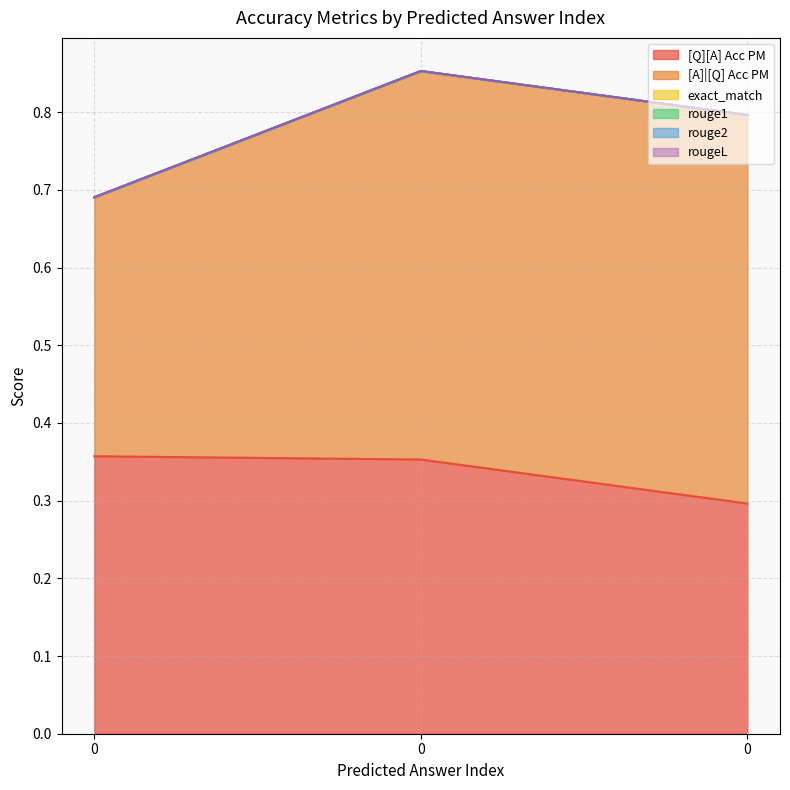

Rank the series by their maximum value, from highest to lowest.

[A]|[Q] Acc PM, [Q][A] Acc PM, exact_match, rouge1, rouge2, rougeL